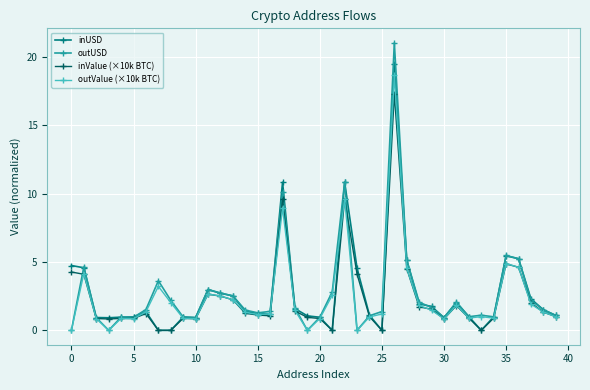

True or false: inUSD has more than 2 interior local peaks.

True